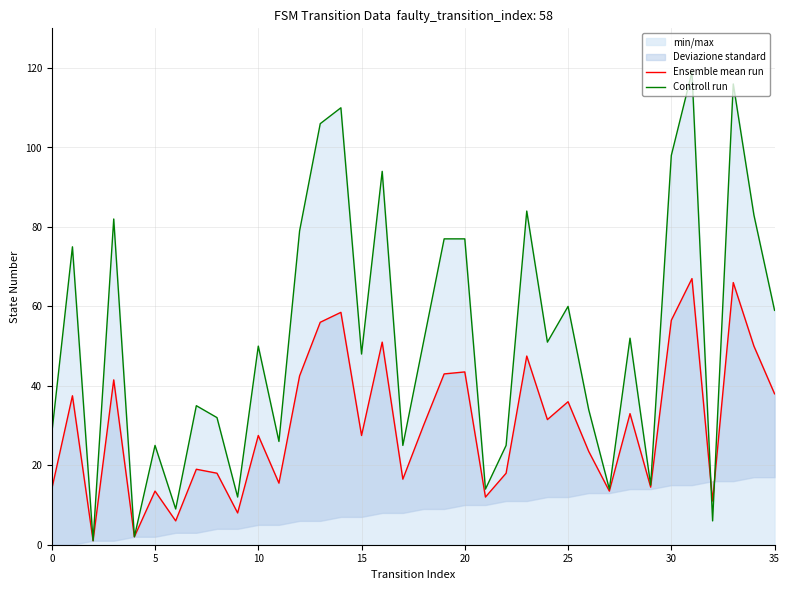

Is it true that Controll run equals 101 at 35?

False